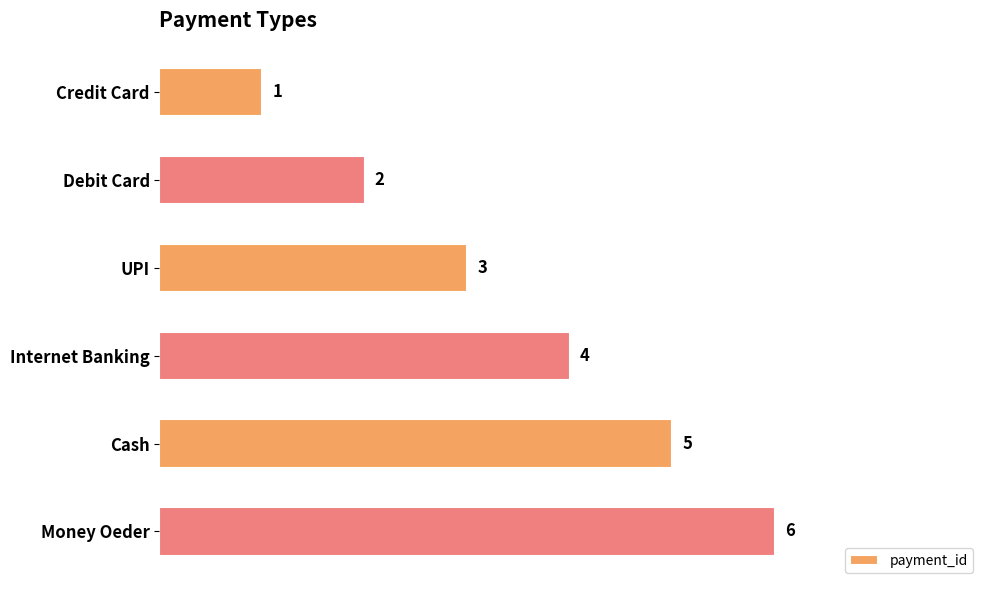

The chart shows a value of 2 at Debit Card. True or false?

True